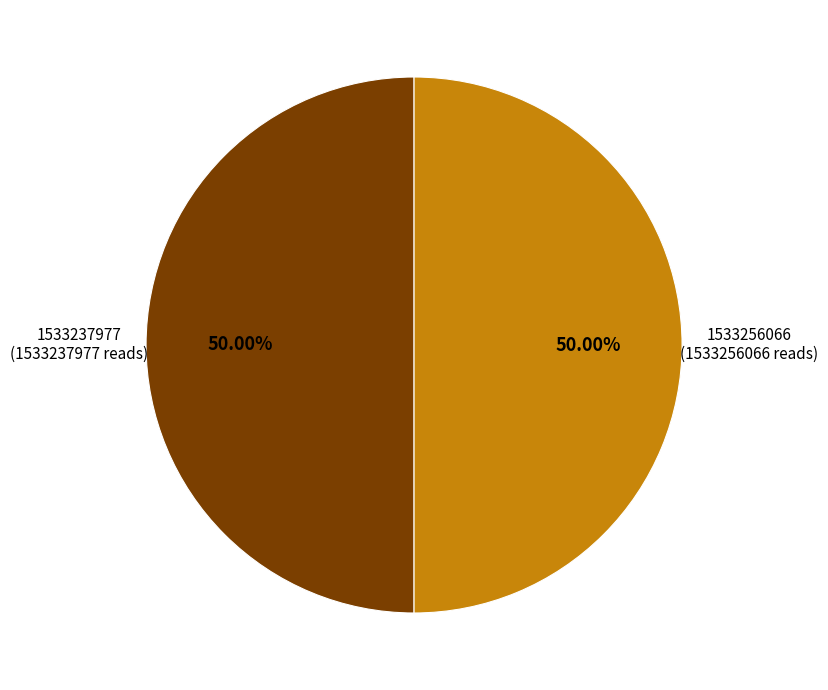

How many segments does this pie chart have?

2